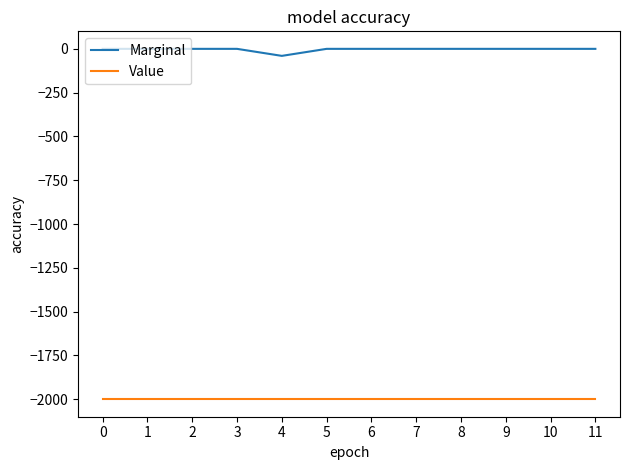

Rank the series by their maximum value, from highest to lowest.

Marginal, Value